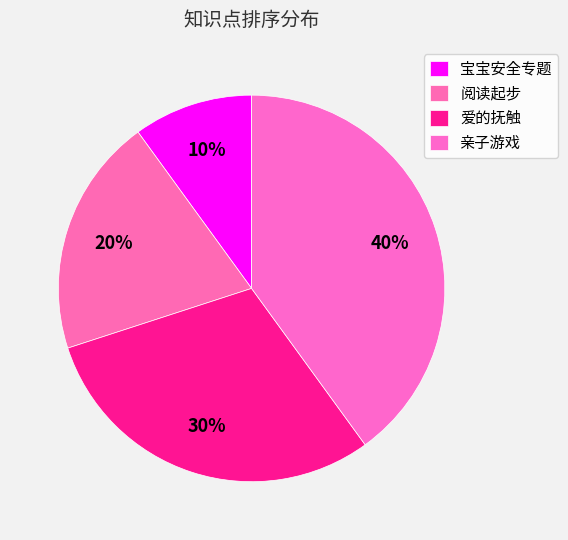

To the nearest percent, what is the combined percentage of 亲子游戏 and 宝宝安全专题?

50%